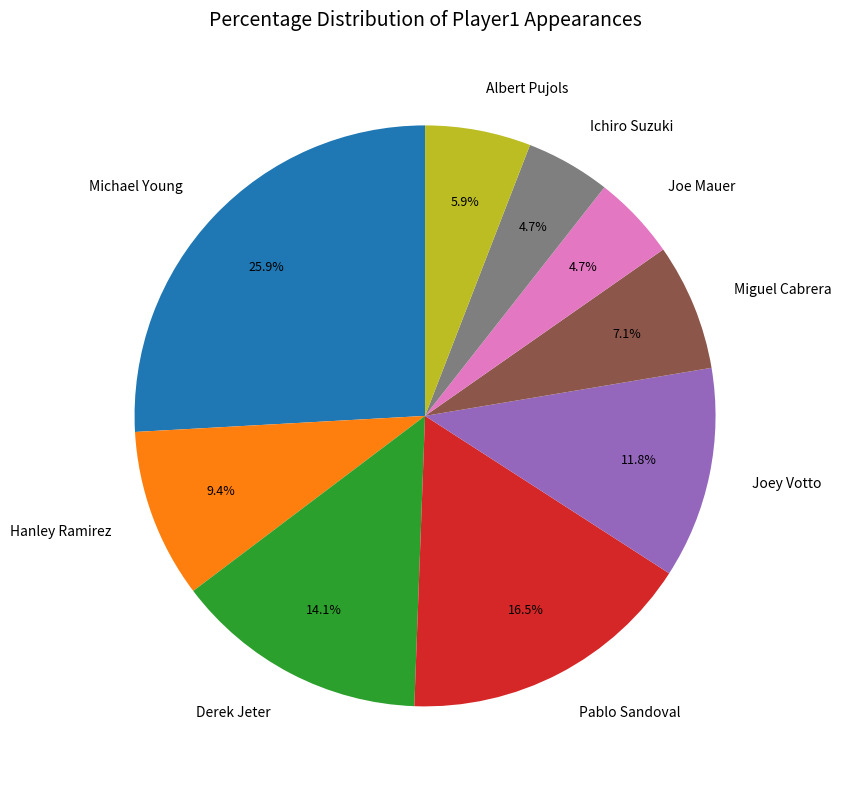

How many segments does this pie chart have?

9